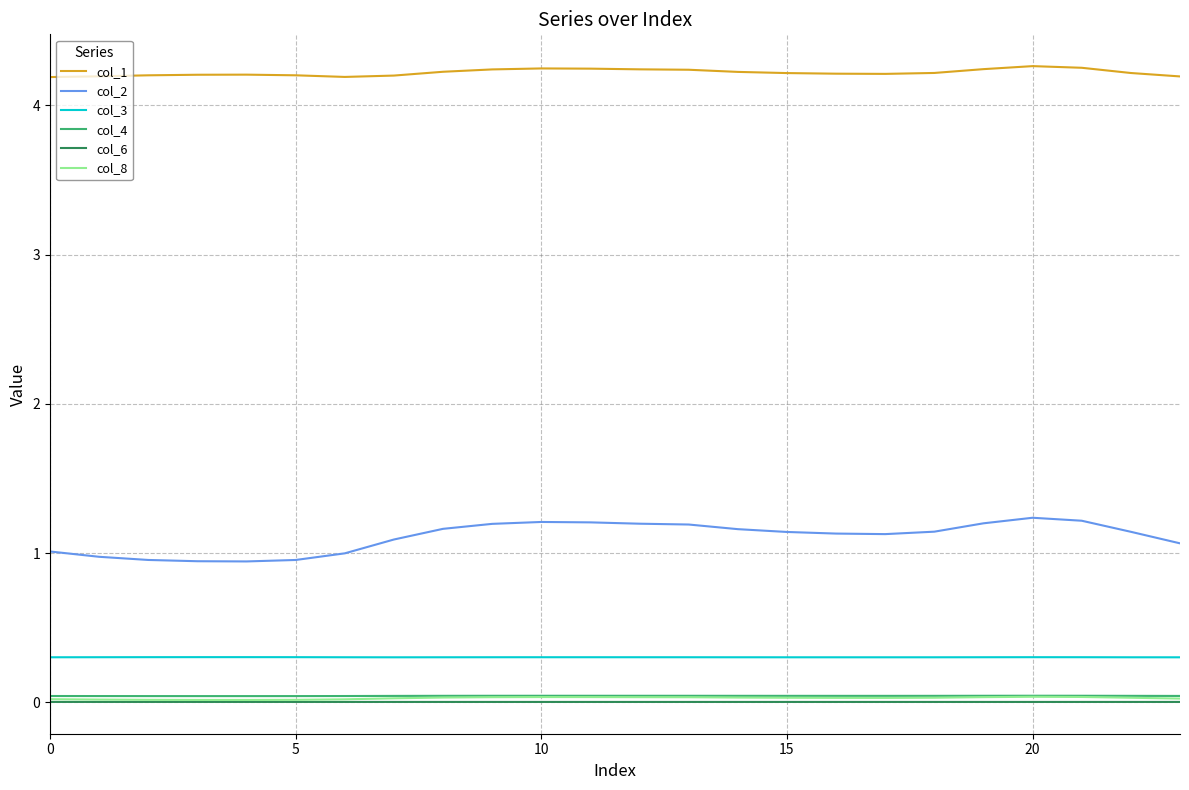

True or false: col_8 and col_2 cross at least once.

False